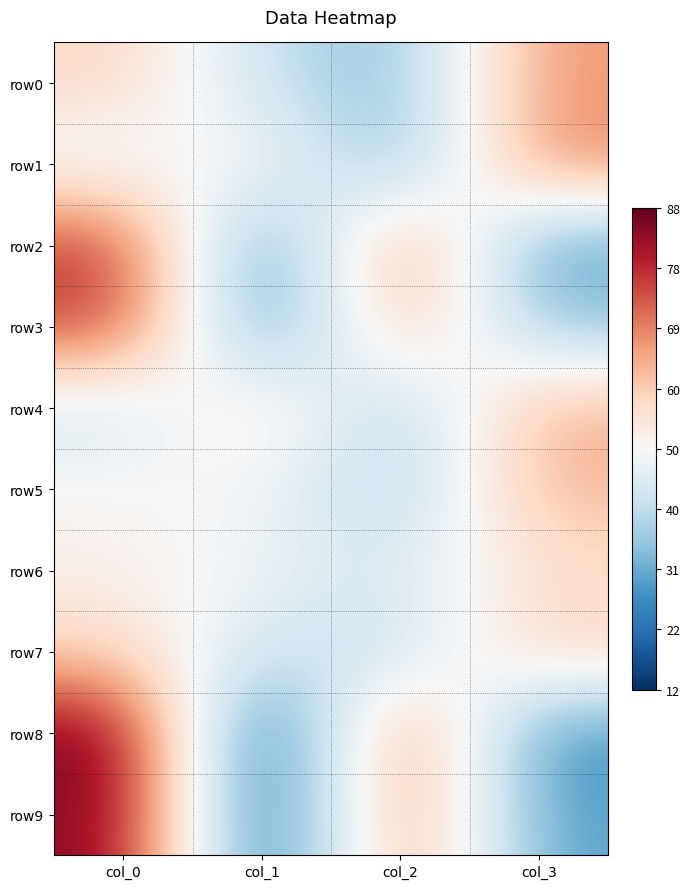

Rank the series by their maximum value, from highest to lowest.

row8, row9, row2, row3, row1, row0, row4, row5, row7, row6